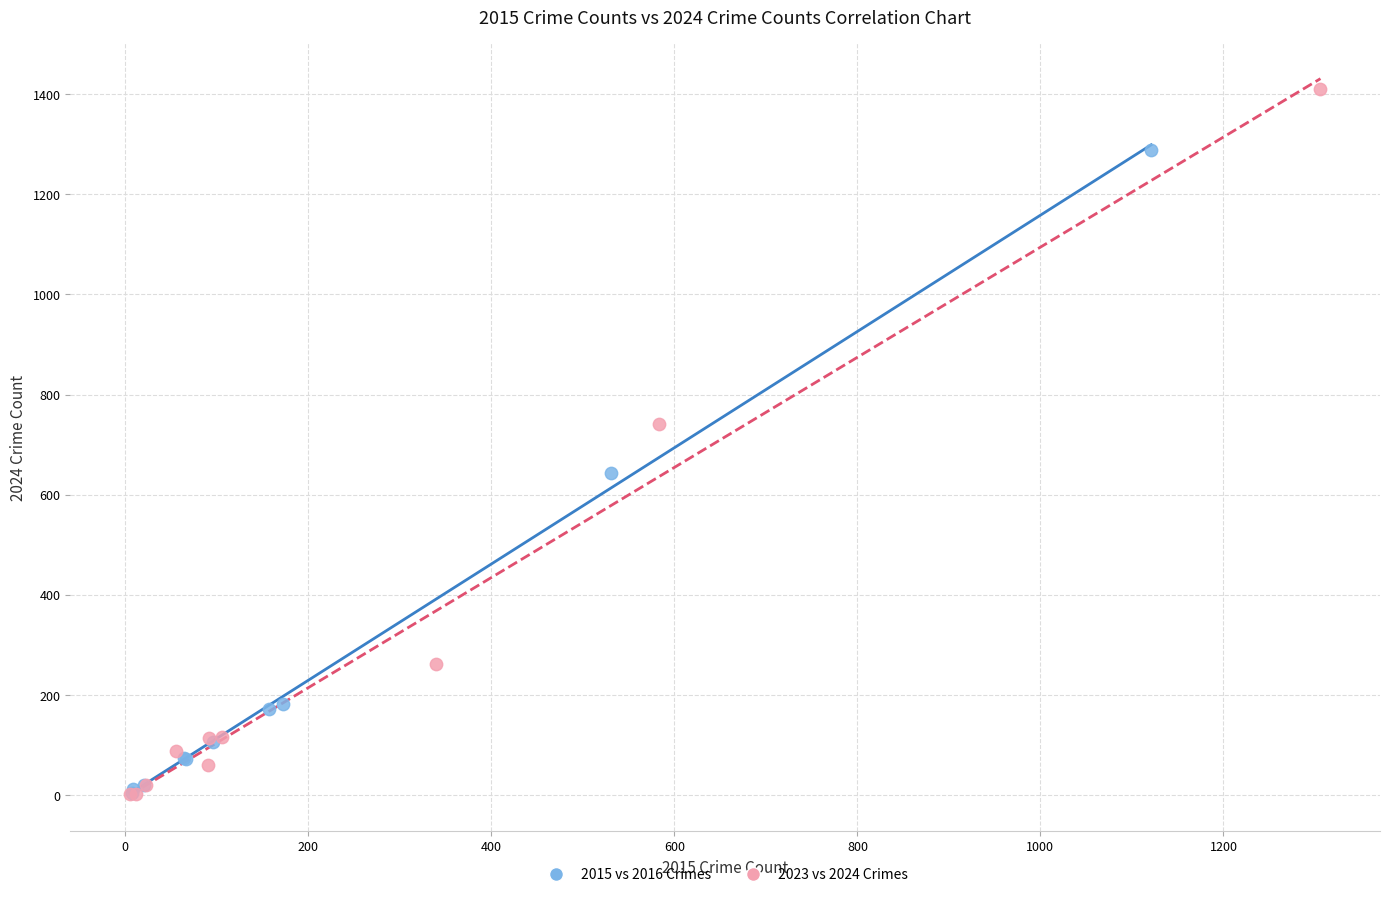

Which series contains the highest Y value?

2023 vs 2024 Crimes